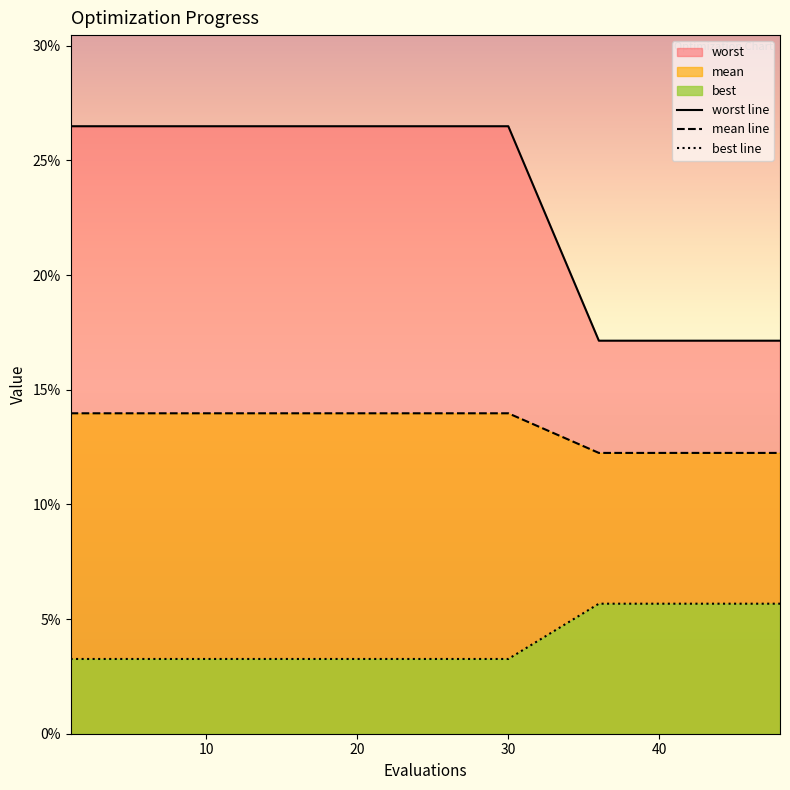

How many data points does each series have?

20